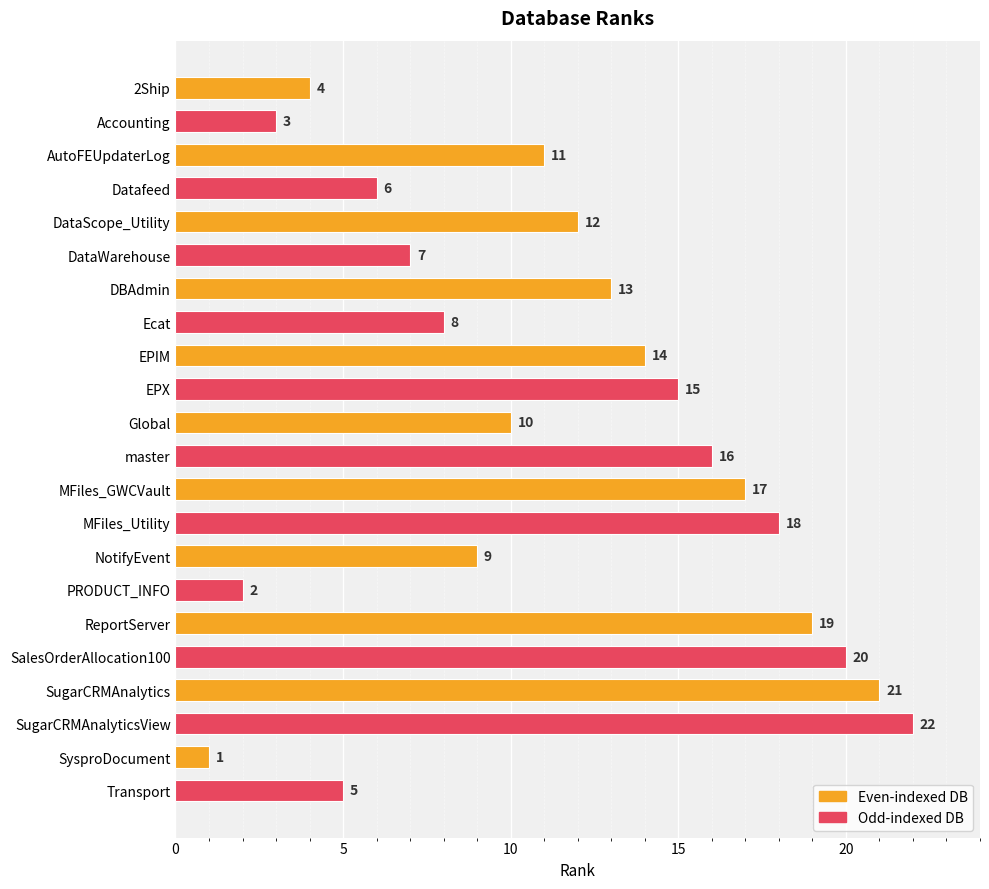

True or false: the data shows 27 at ReportServer.

False